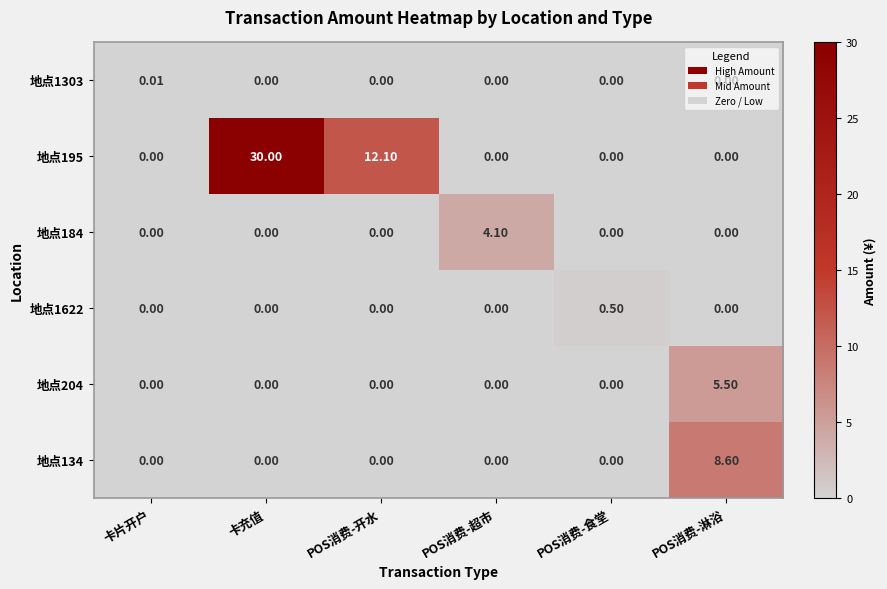

Which series has the largest total across all categories?

地点195